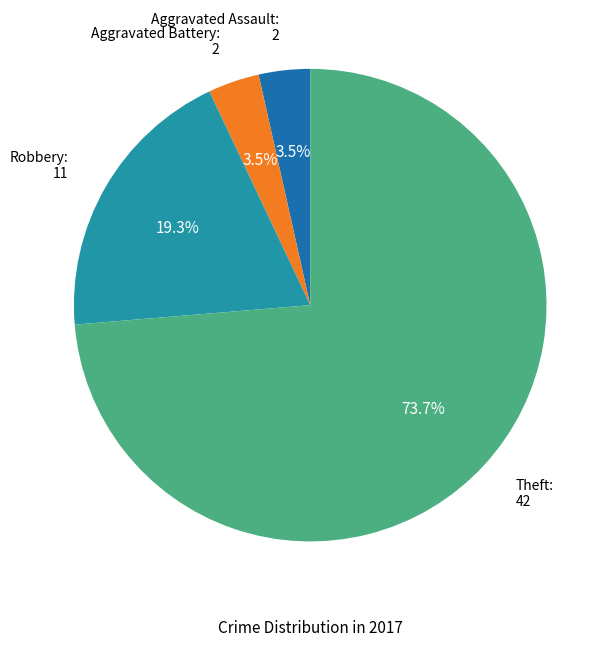

To the nearest percent, what is the average slice percentage?

25%